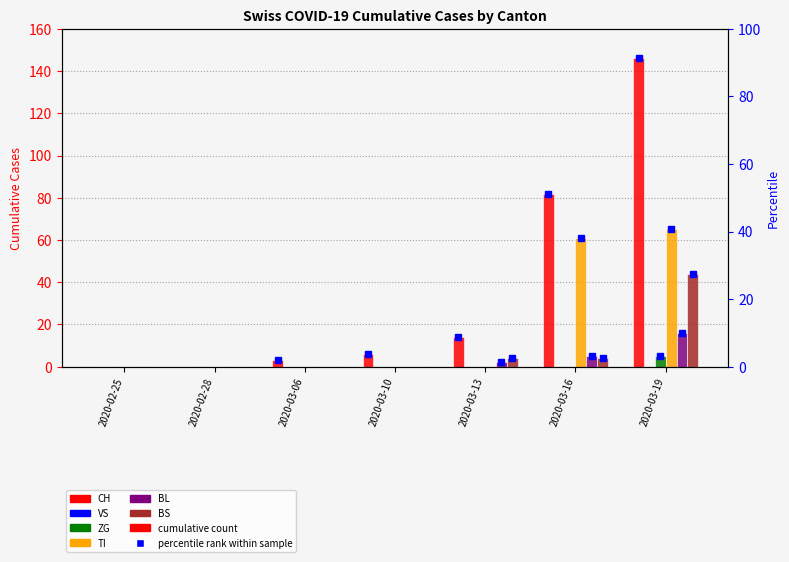

What are all the series names shown in the legend?

CH, VS, ZG, TI, BL, BS